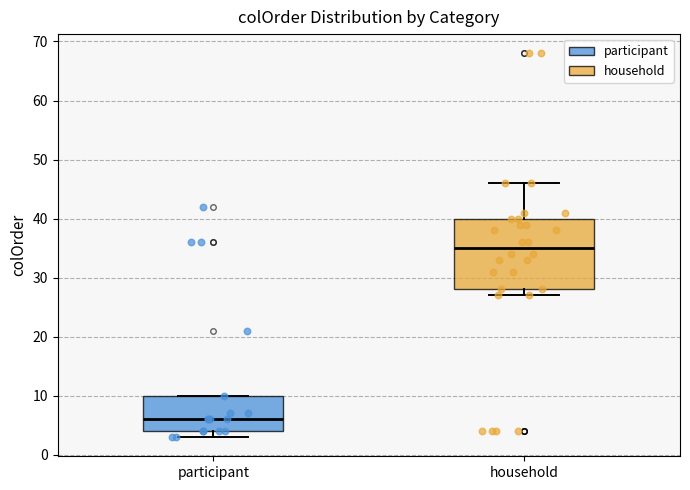

Reading left to right, transcribe this box plot: for each box, give where its median line is, the range the box spans, and where its two whiskers end, as read against the y-axis. The values are not printed on the chart, so give them approximately, as read against the axis.

participant: median 6, box 4 to 10, whiskers 3 to 10
household: median 35, box 28 to 40, whiskers 27 to 46